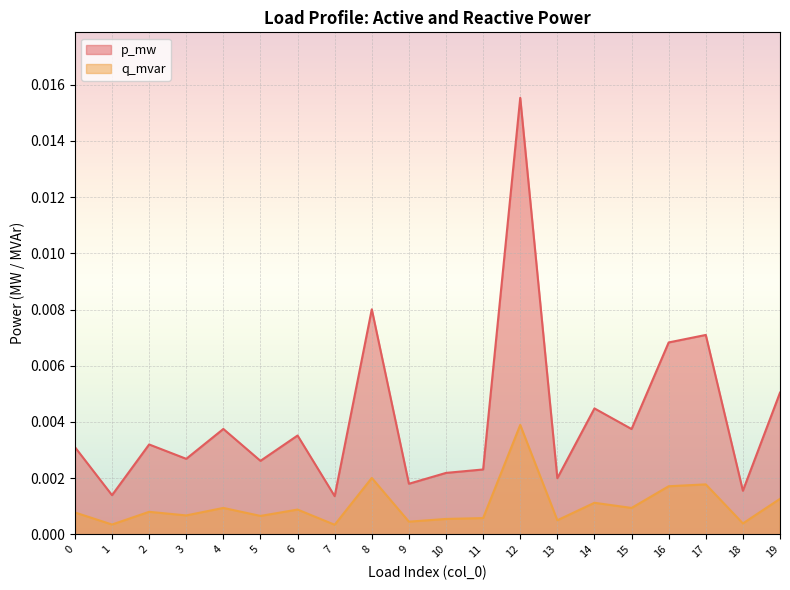

The value of q_mvar at 13 is 0.0. True or false?

True